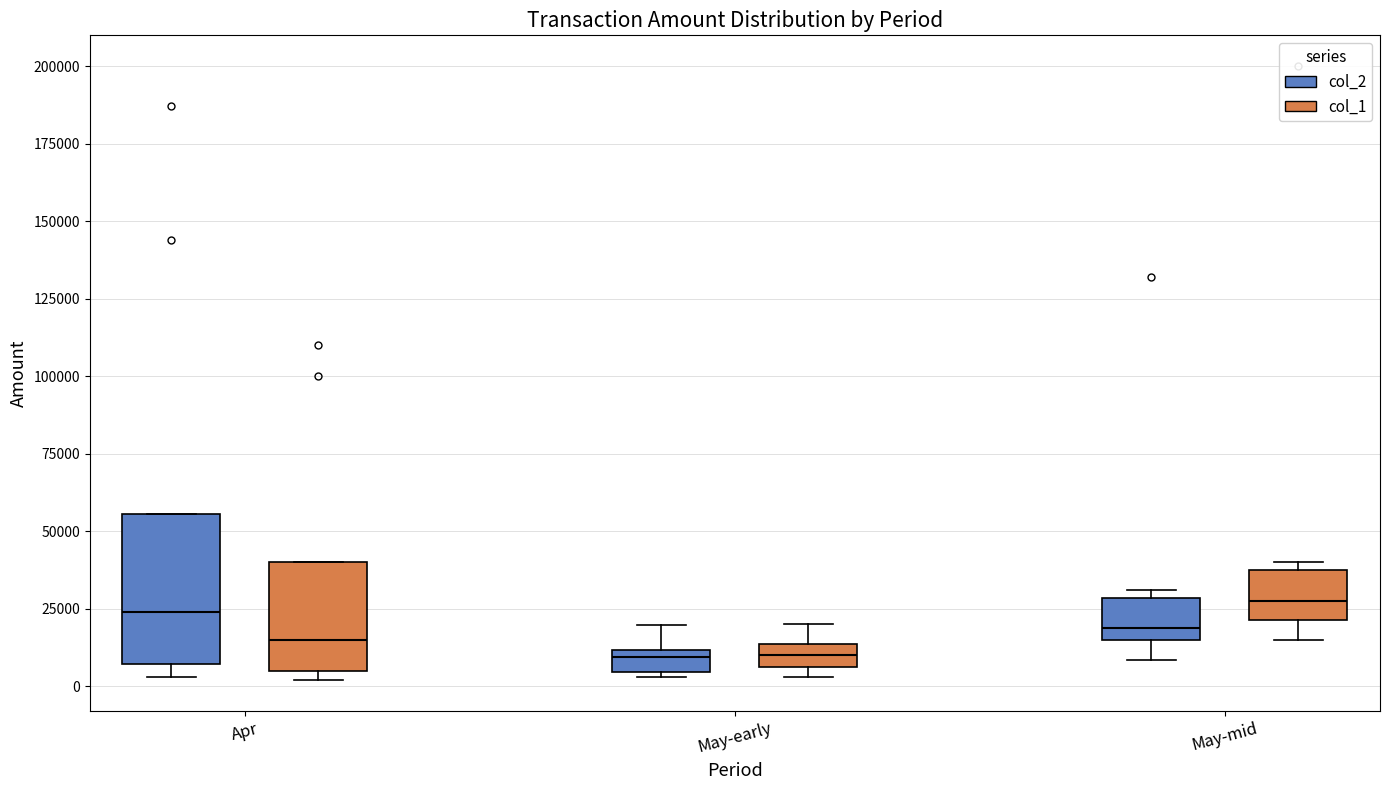

Where is the upper edge of the box for May-early (col_2) on the y-axis? The values are not printed on the chart, so give them approximately, as read against the axis.

10000